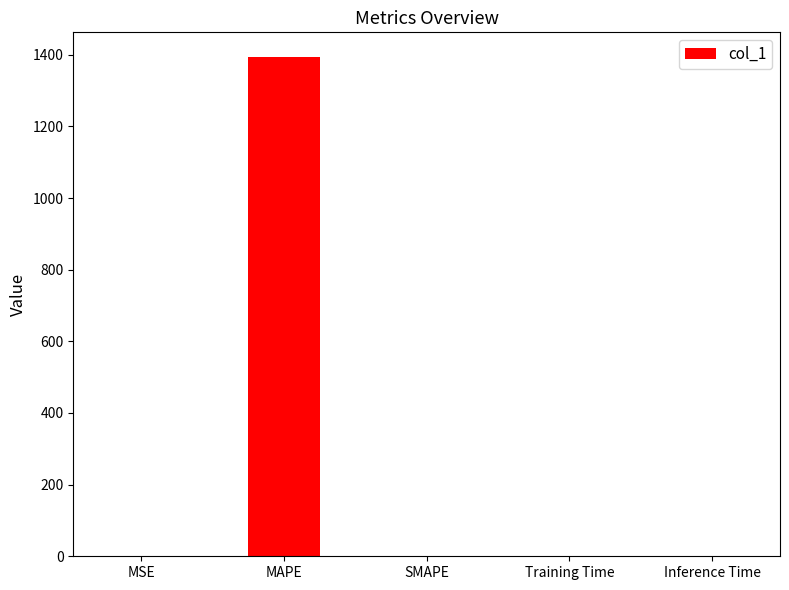

How many distinct data groups are displayed?

1